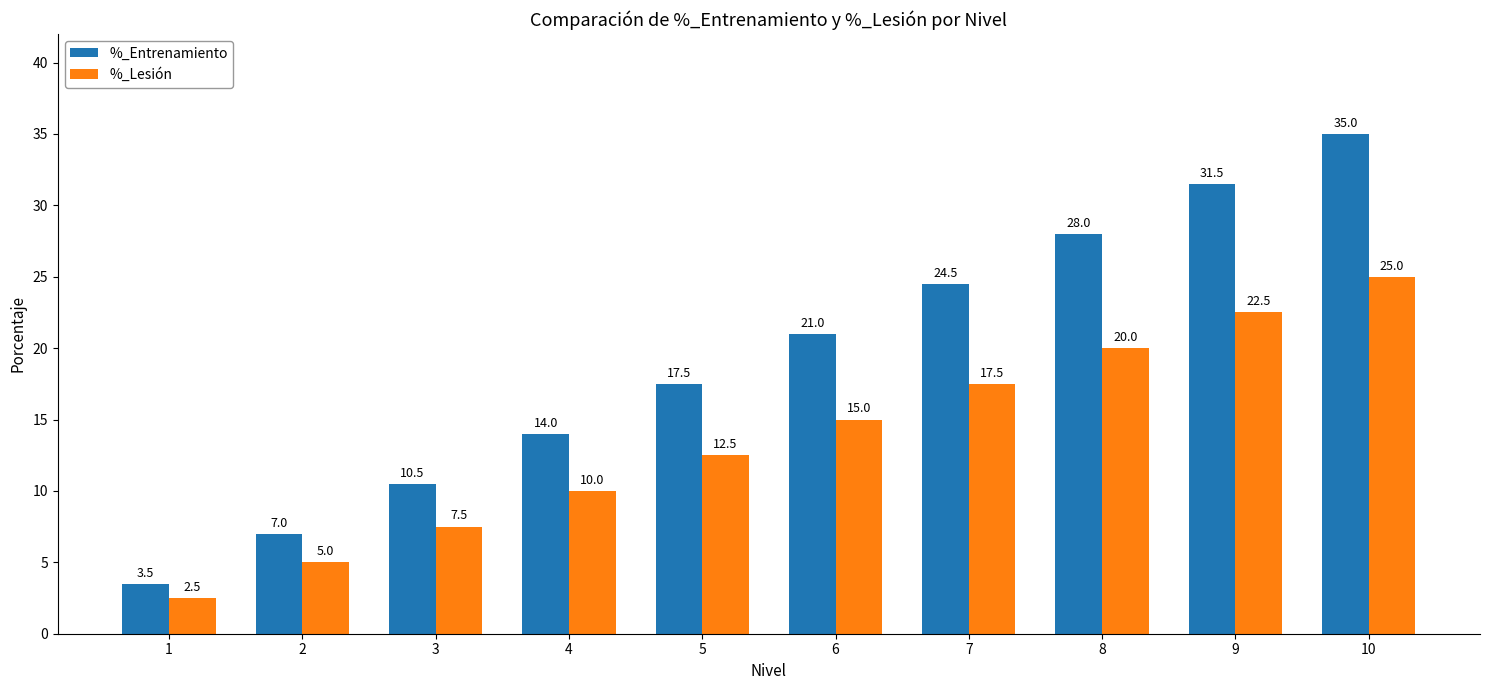

The value of %_Lesión at 10 is 25.0. True or false?

True